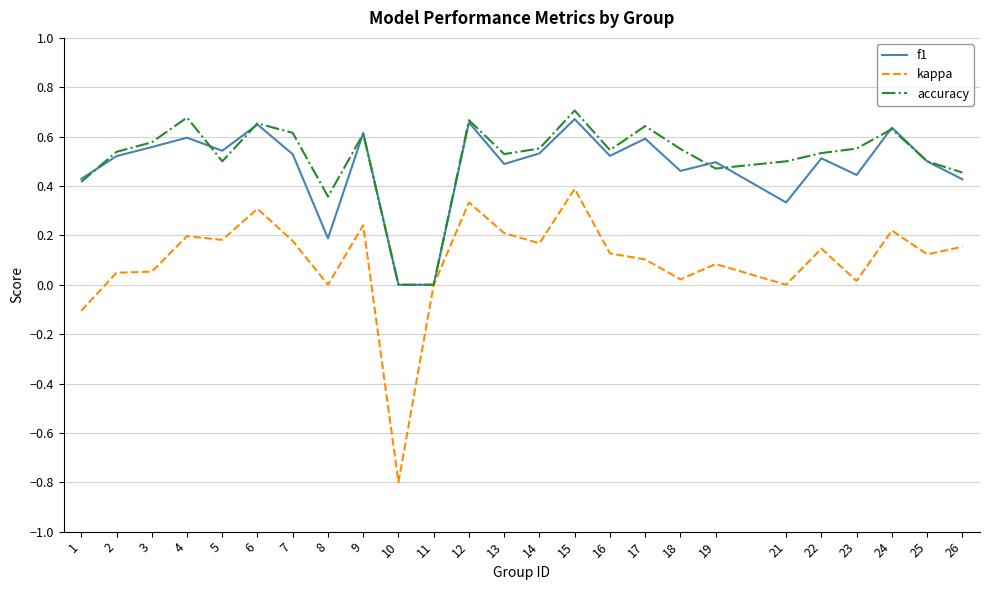

What are all the series names shown in the legend?

f1, kappa, accuracy